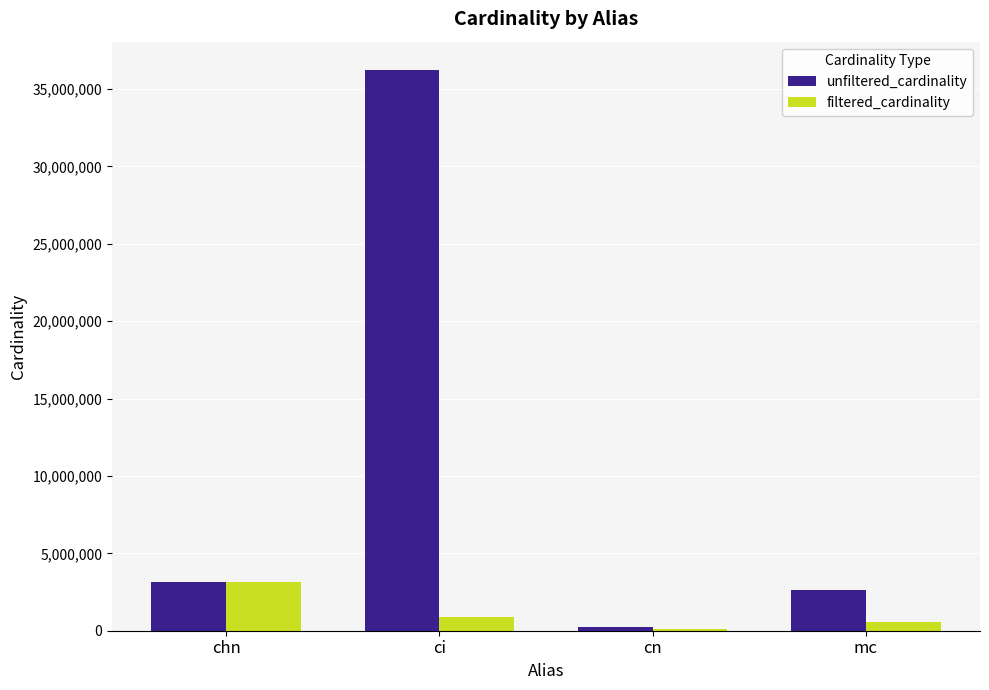

How many data points does each series have?

4